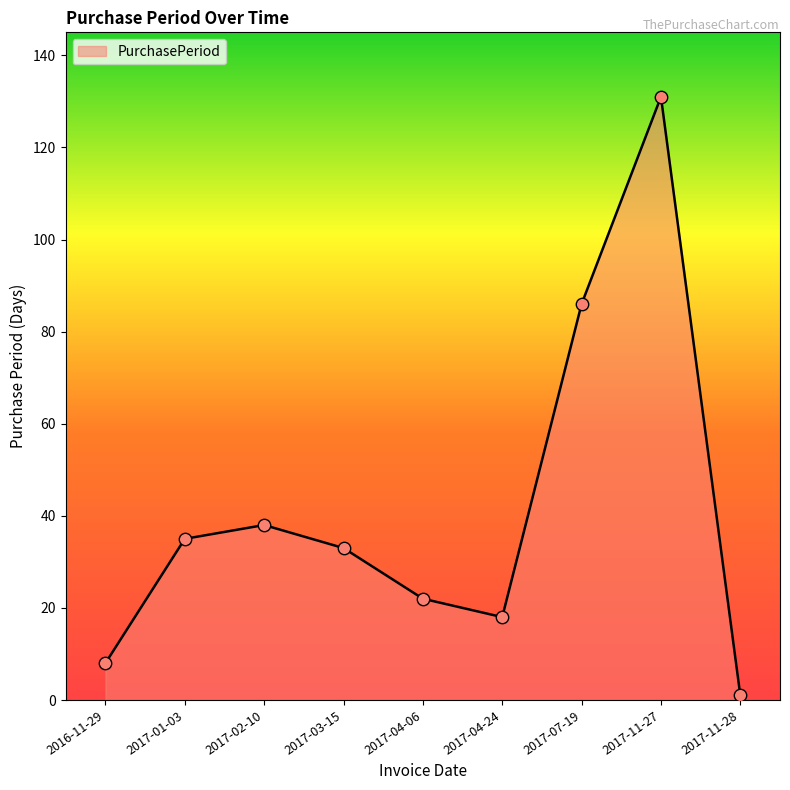

Which has a higher value, 2017-11-27 or 2017-04-06?

2017-11-27